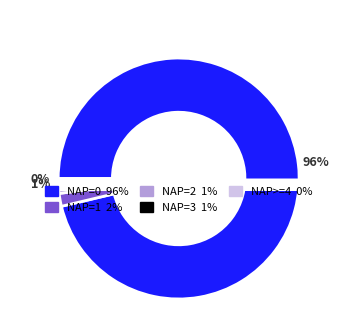

To the nearest percent, what portion does NAP=3 represent?

1%